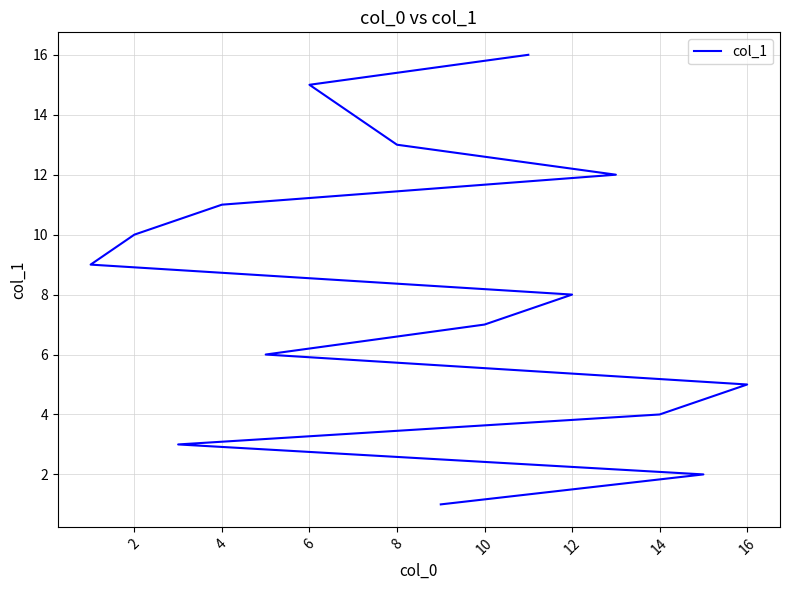

What is the minimum value shown in the chart?

1